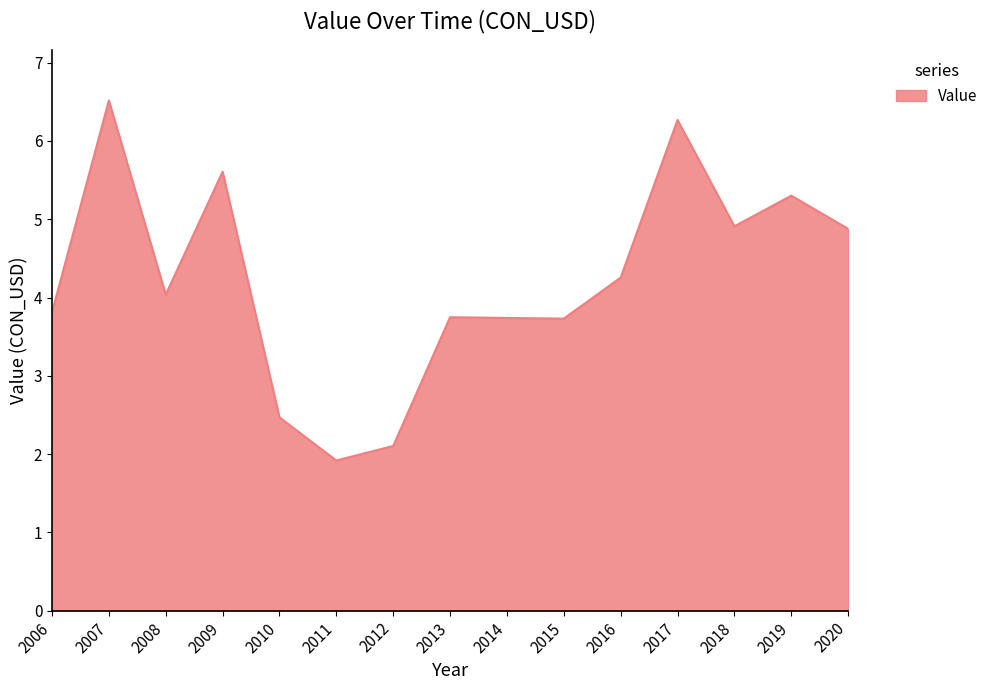

Count the number of data series in this chart.

1